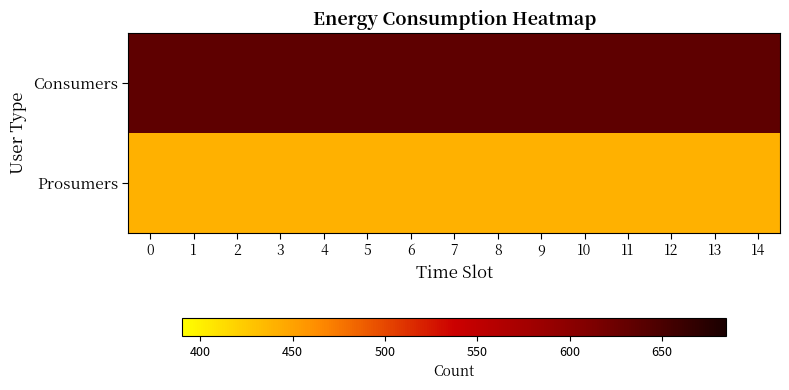

What is the difference between the highest and lowest values at 3?

195